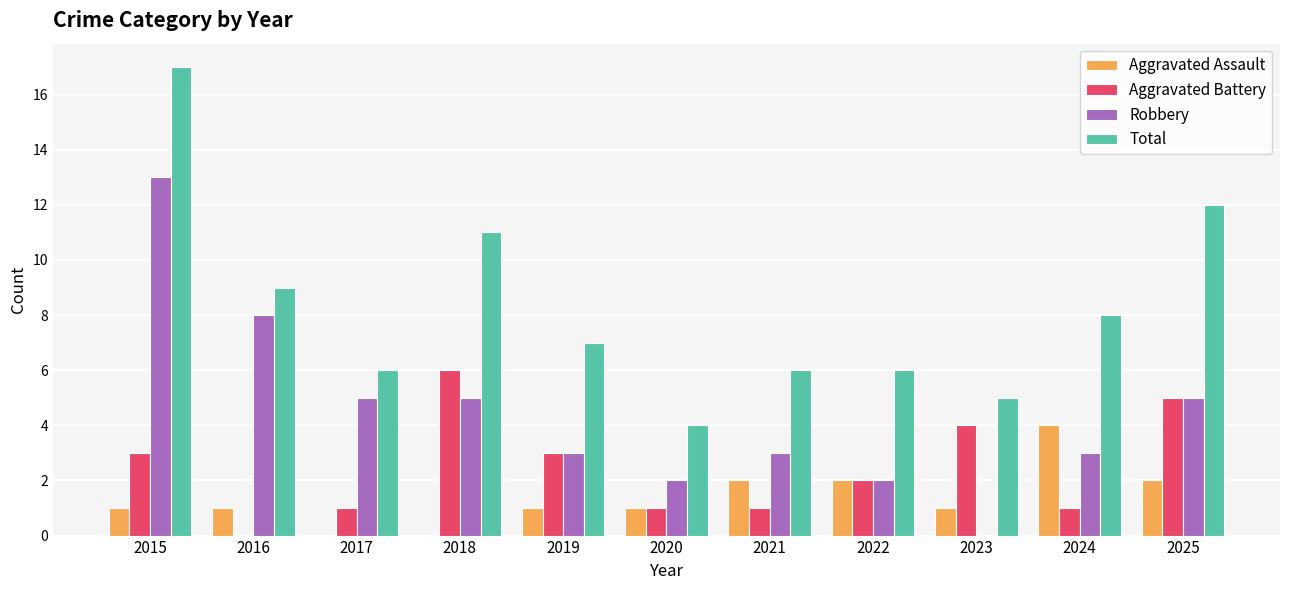

What is the sum of the Total values at 2021 and 2023?

11